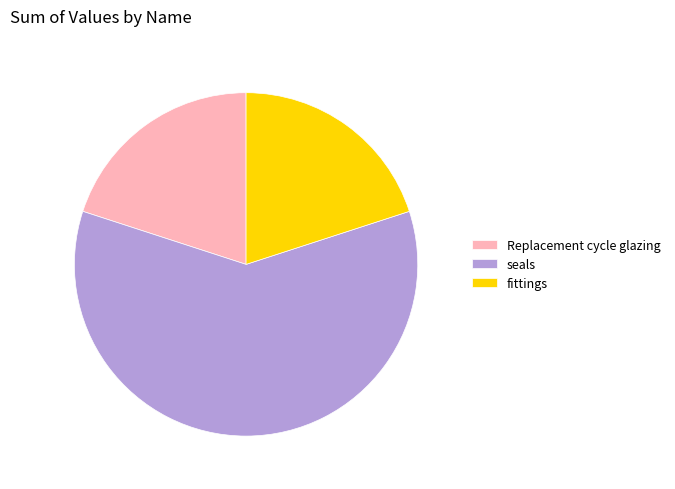

What is the largest slice in the pie chart?

seals